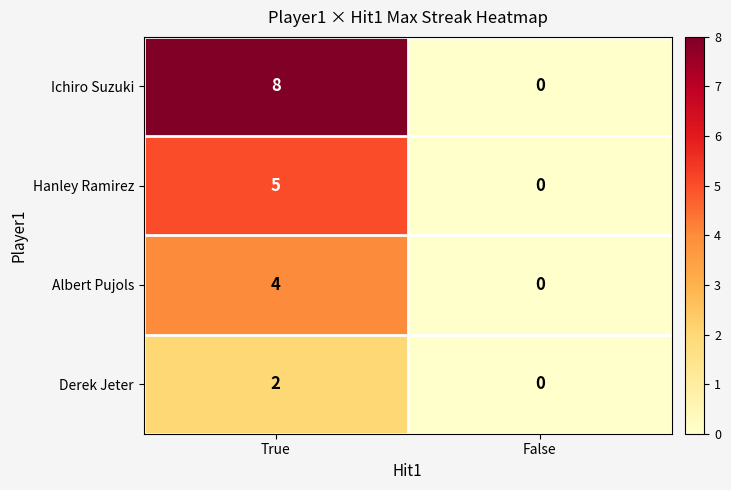

What value does the Albert Pujols series have at True?

4